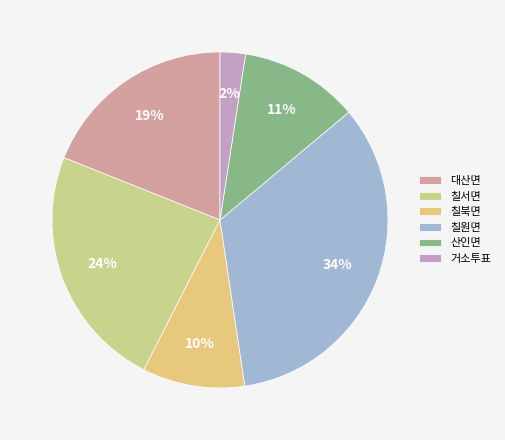

To the nearest percent, what is the average slice percentage?

17%